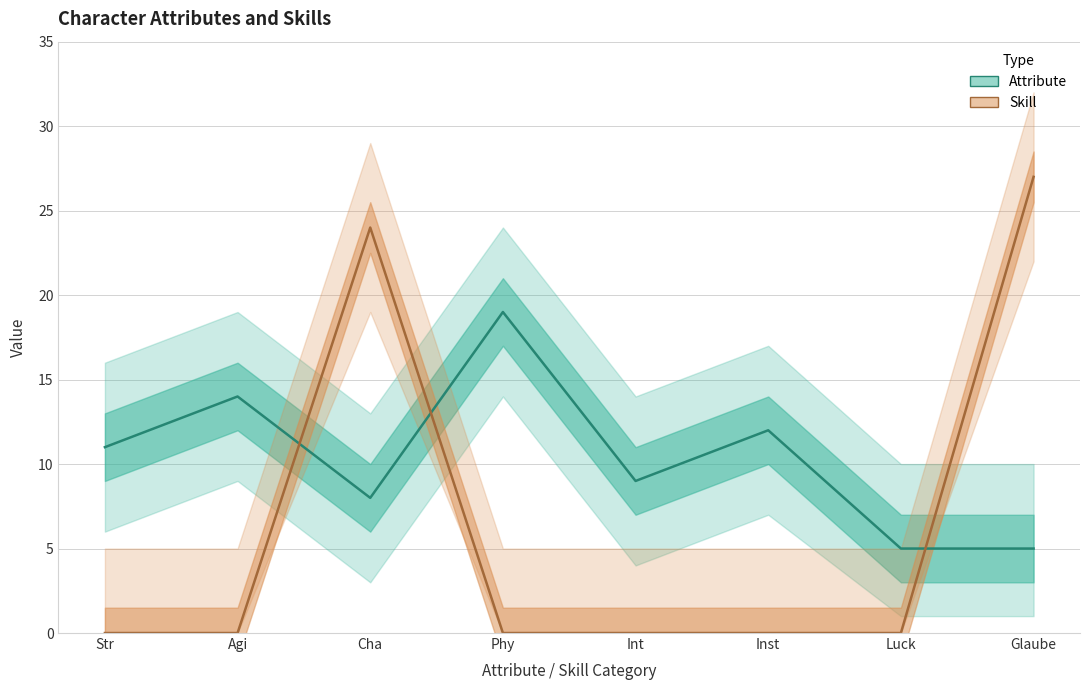

Where do Attribute and Skill first cross each other?

Agi and Cha